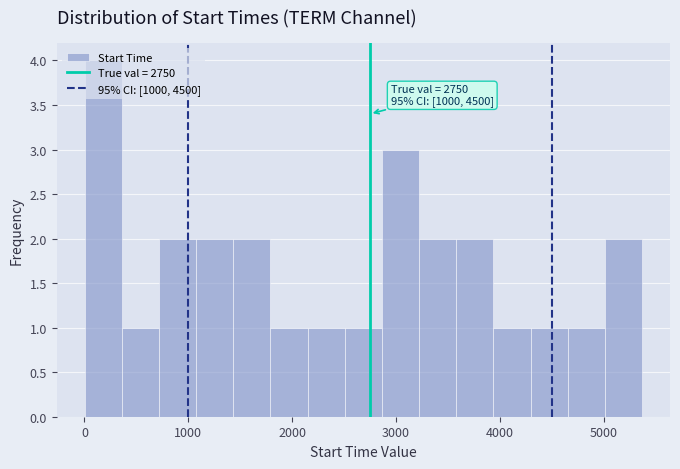

Read against the x-axis, roughly where is the centre of the tallest bar?

200